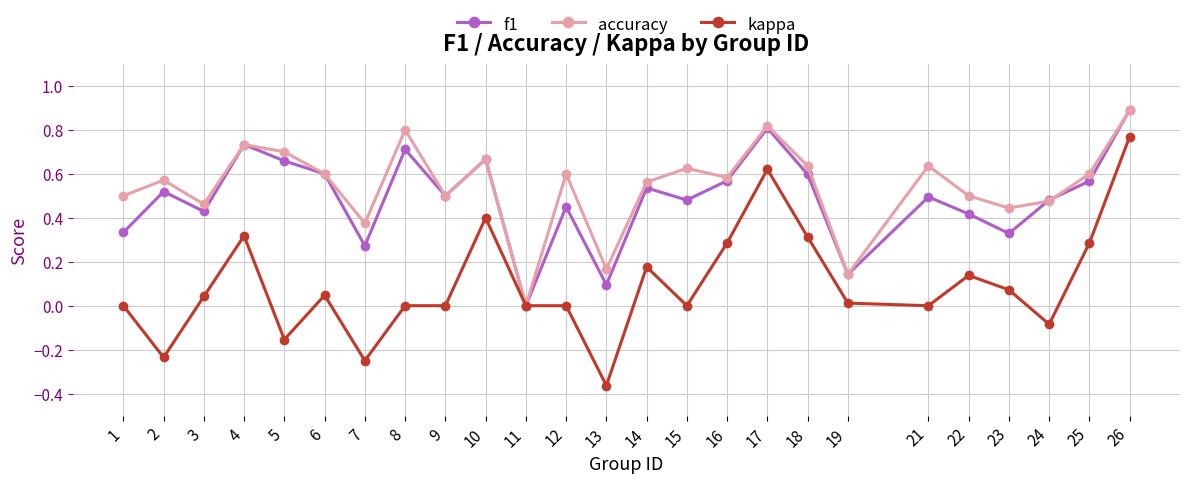

Which series has the largest total across all categories?

accuracy